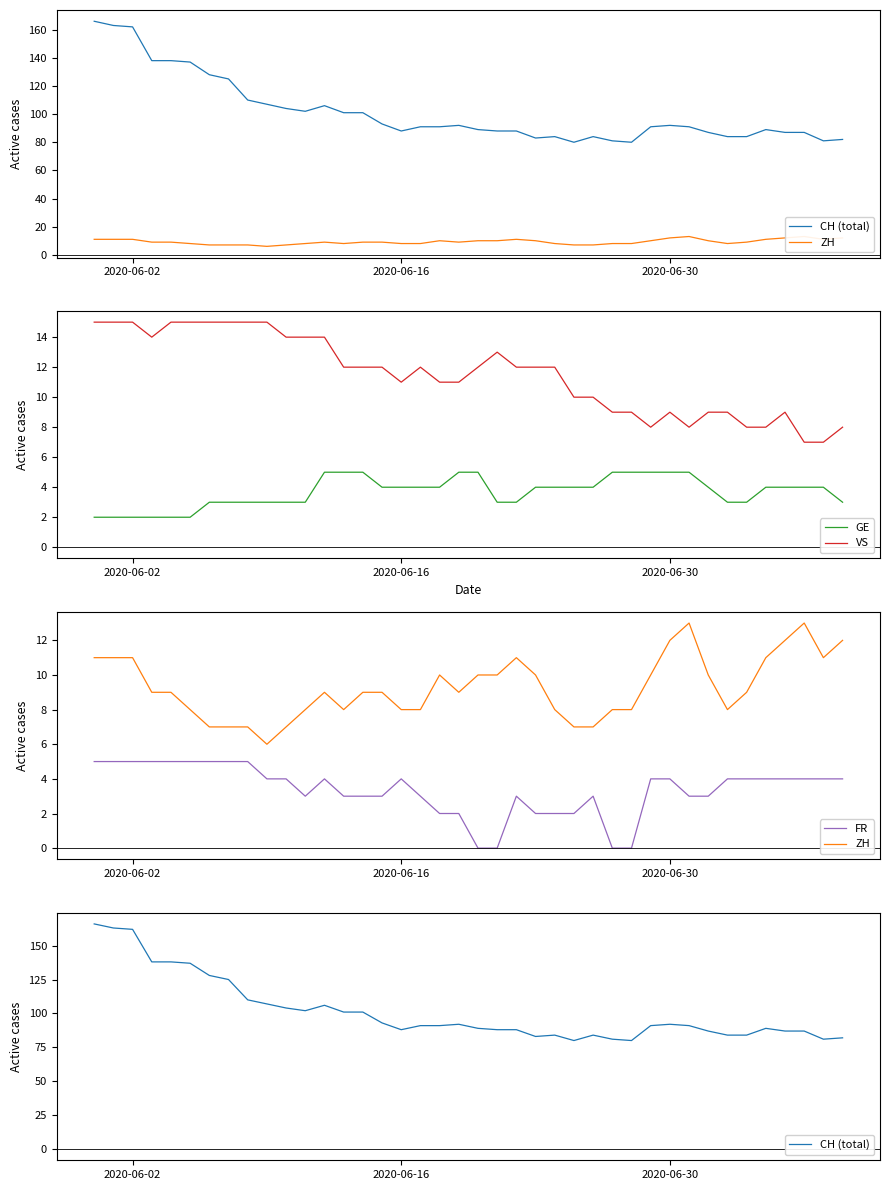

True or false: VS and GE intersect in this chart.

False